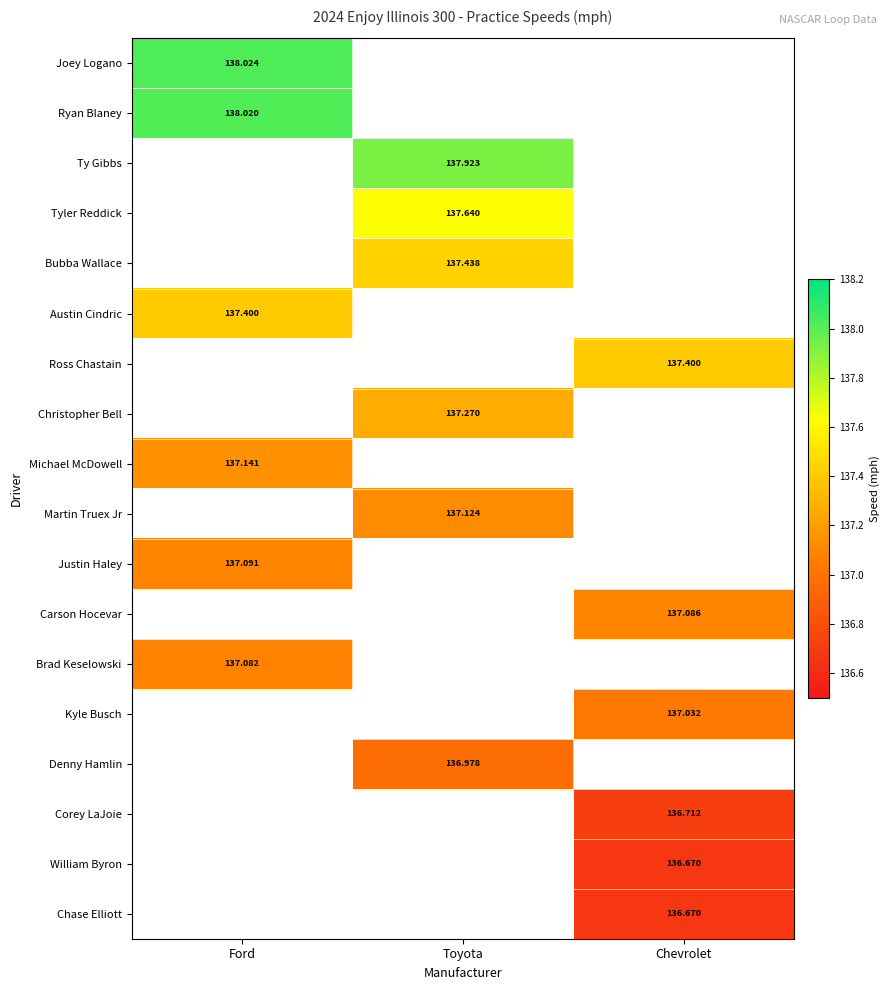

Is the value of Carson Hocevar at Chevrolet greater than the value of Justin Haley at Ford?

No